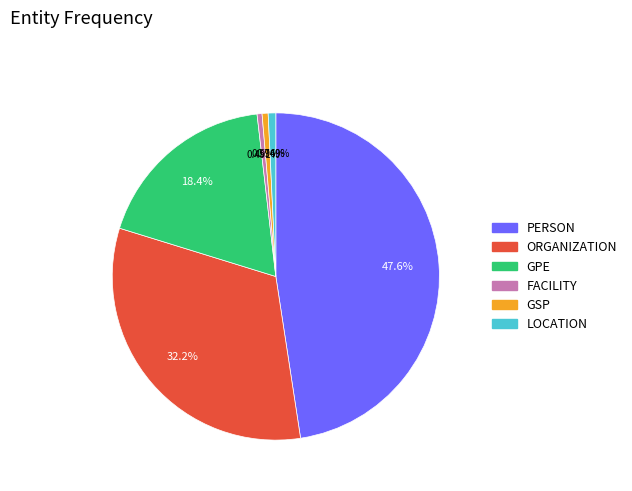

Between PERSON and LOCATION, which is larger?

PERSON